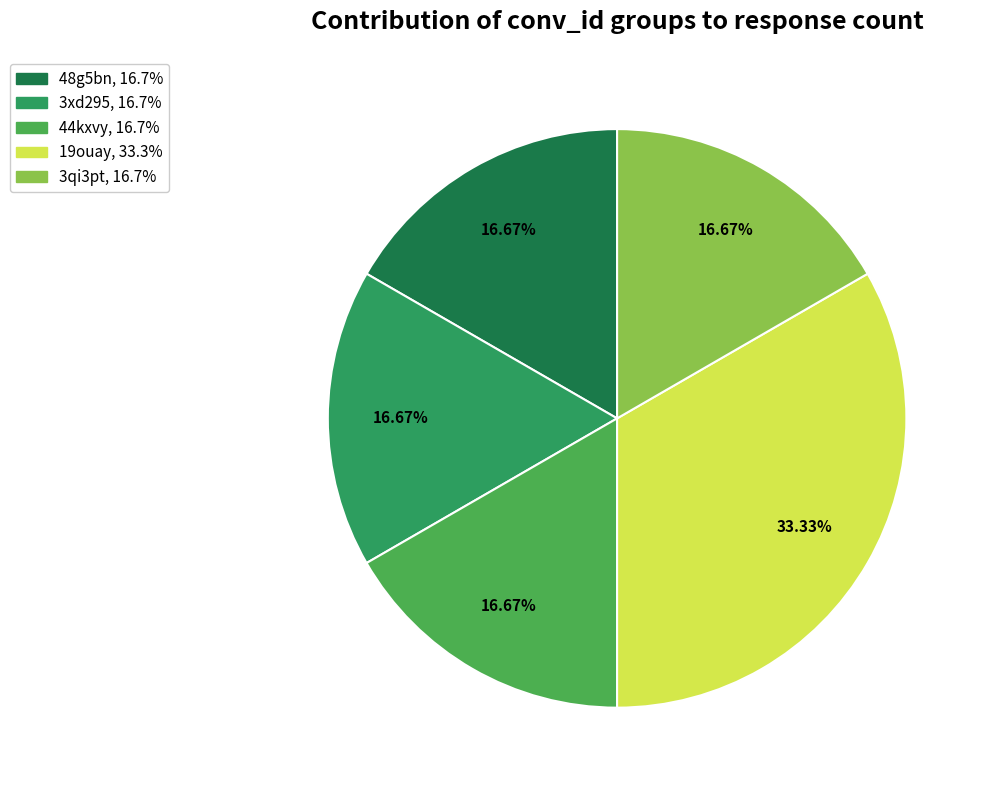

What is the ratio of the value at 44kxvy to the value at 48g5bn?

1.0